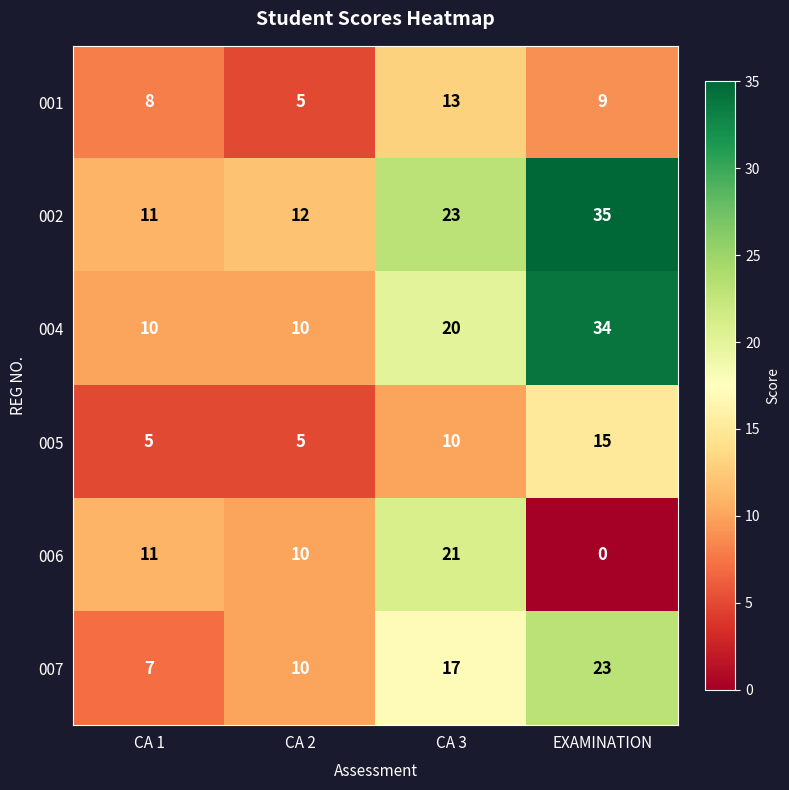

How many 004 values are between 10 and 34?

4